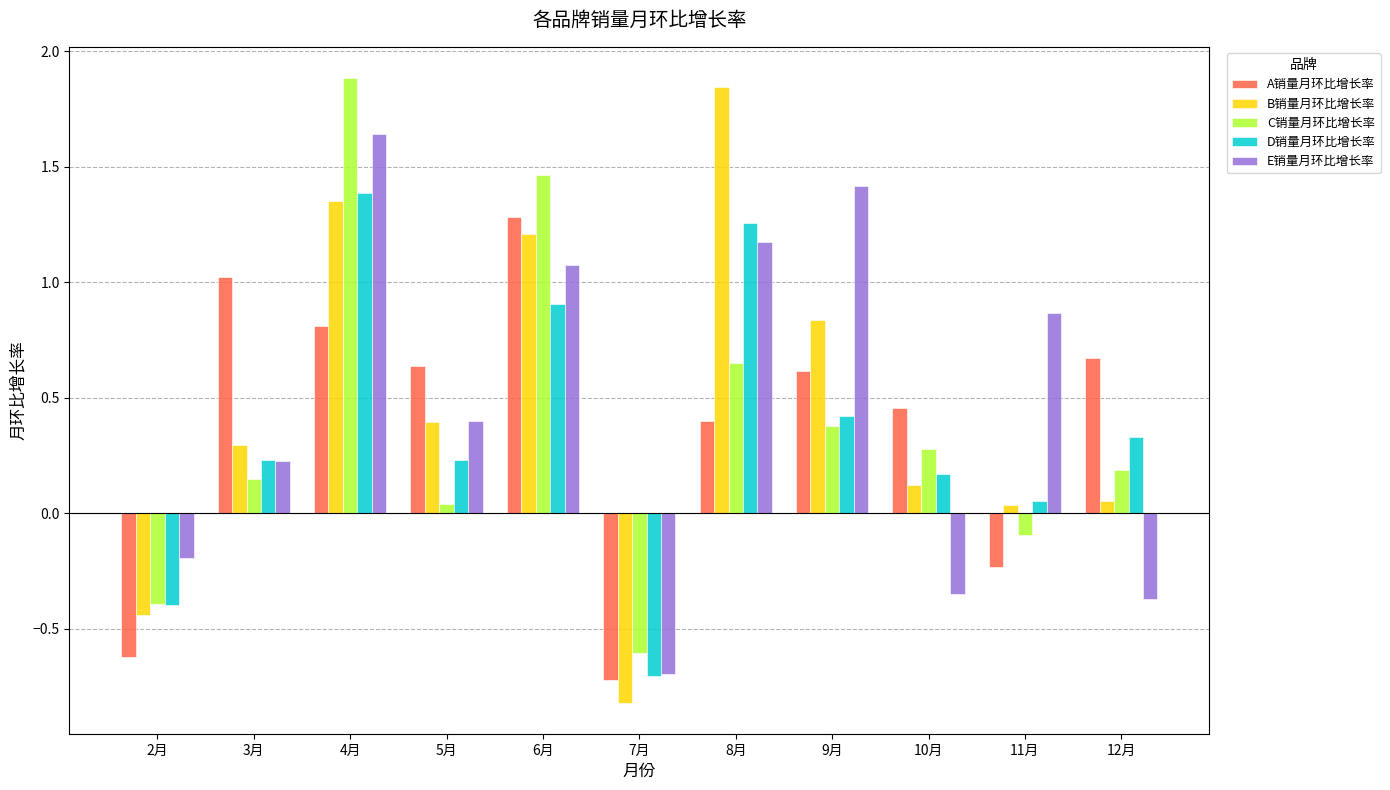

The C销量月环比增长率 series shows 0.2 at 12月. True or false?

True